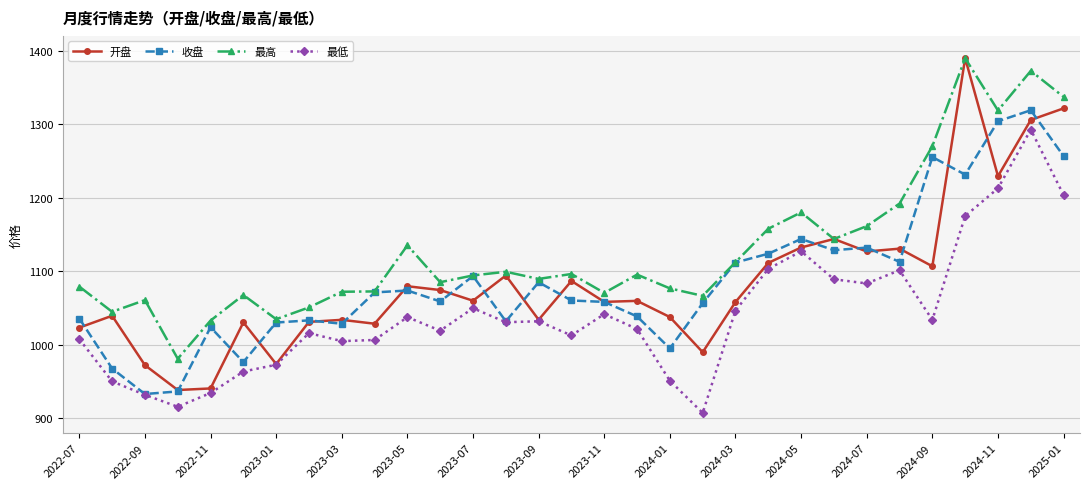

How many data points in 最高 are less than 1094?

15